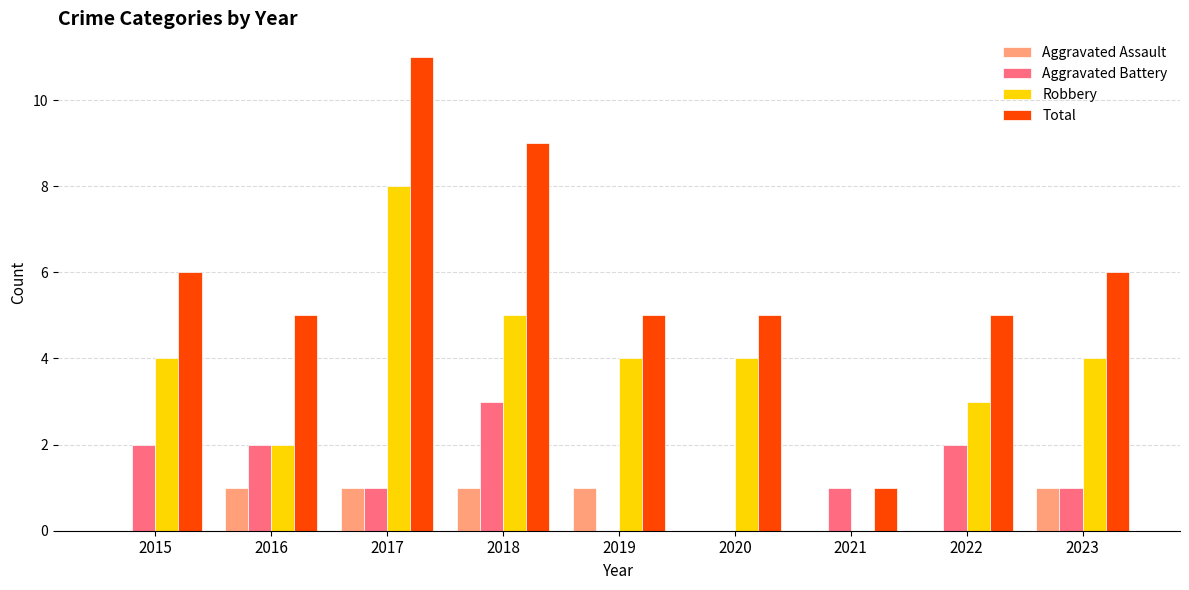

What is the average value of the Aggravated Battery series?

1